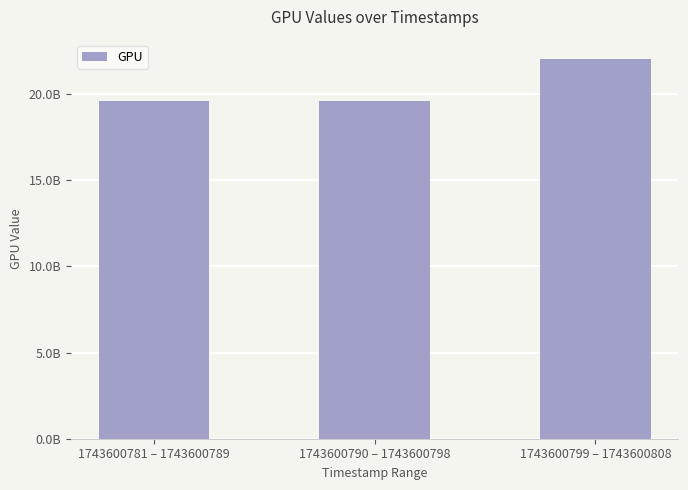

How many values are between 19602615120 and 22052942010?

3